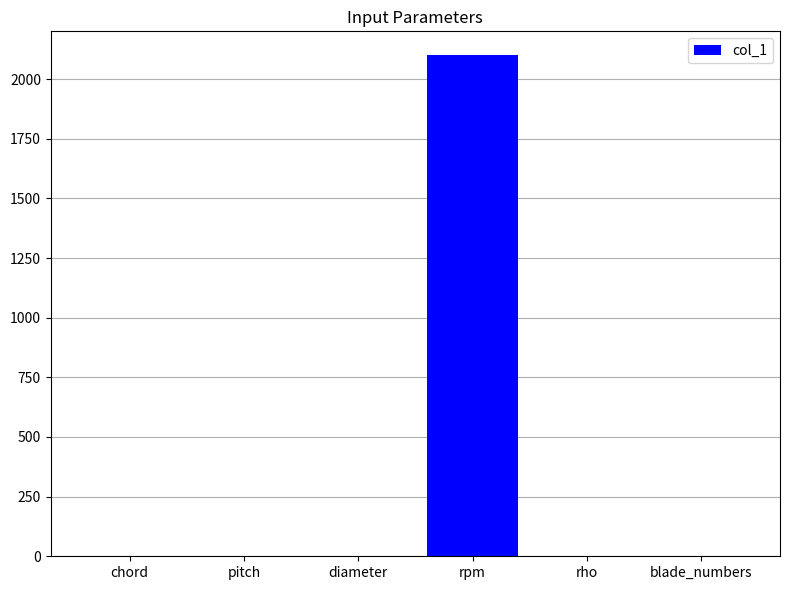

What is the sum of all values?

2105.9